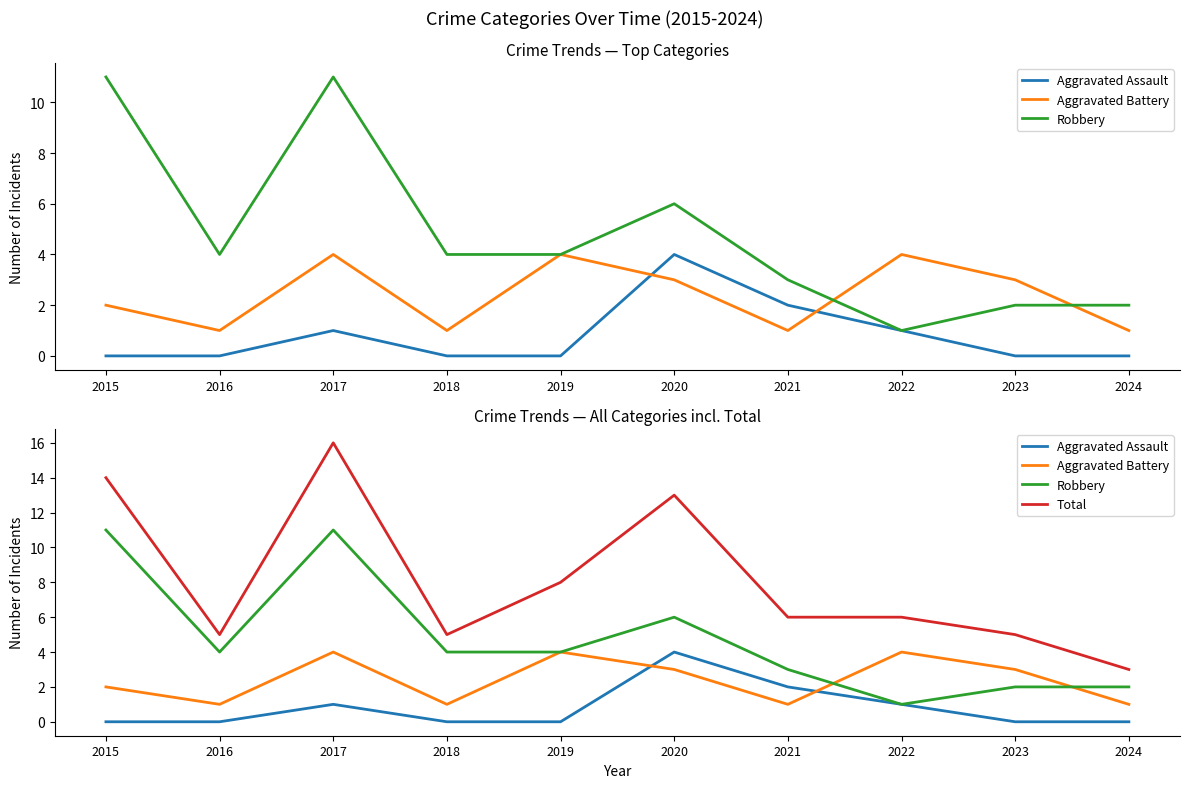

Between 2022 and 2016, which is larger?

2022